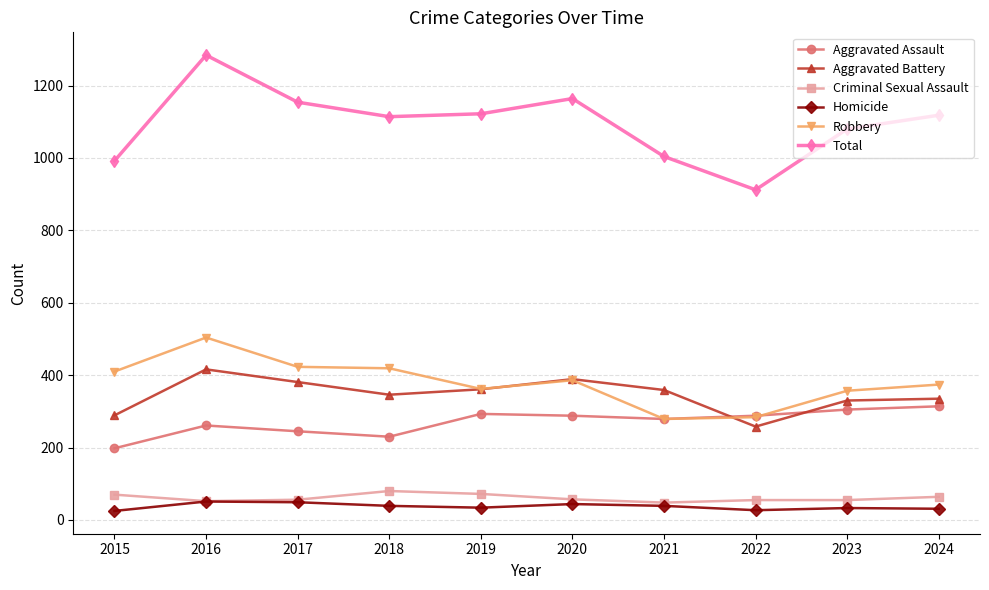

At which category does the chart reach its peak across all series?

2016